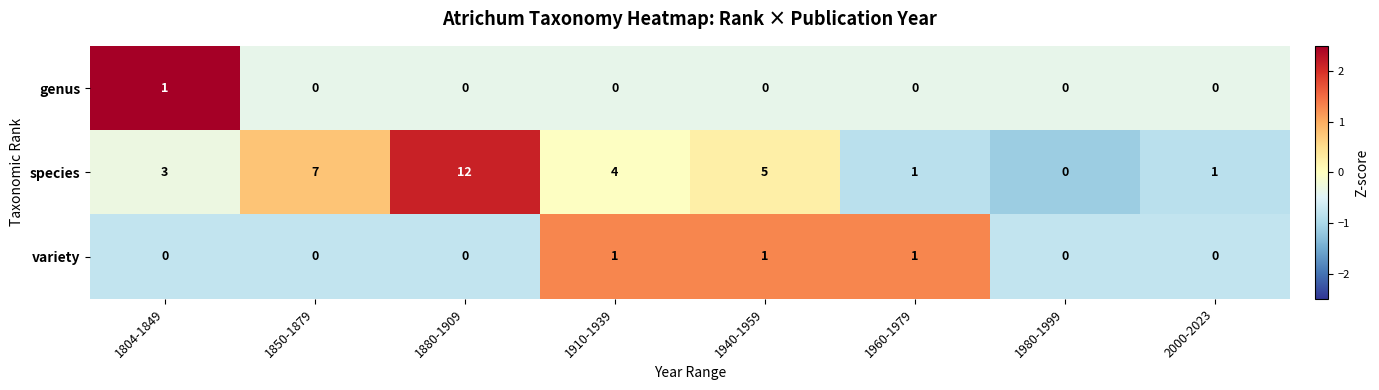

Which series changed the most between 1850-1879 and 1910-1939?

species